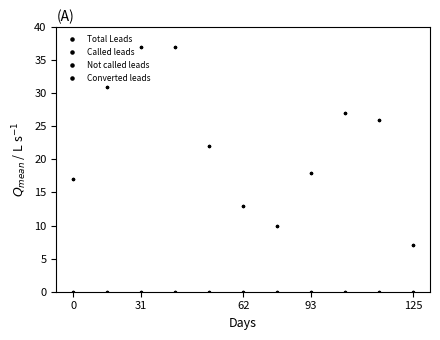

Rank the series by their maximum value, from highest to lowest.

Total Leads, Called leads, Not called leads, Converted leads